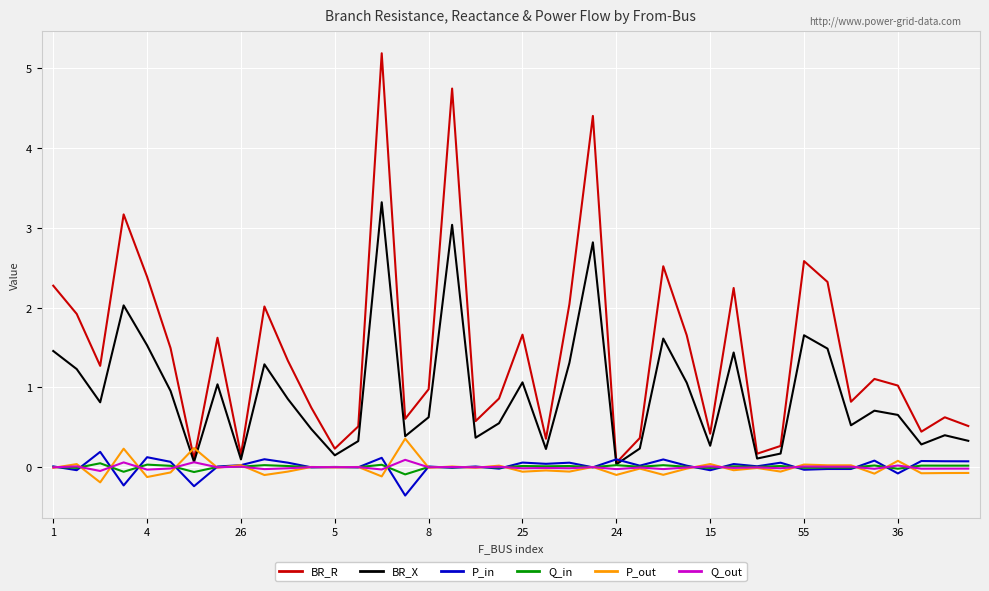

True or false: P_out and Q_in intersect in this chart.

True